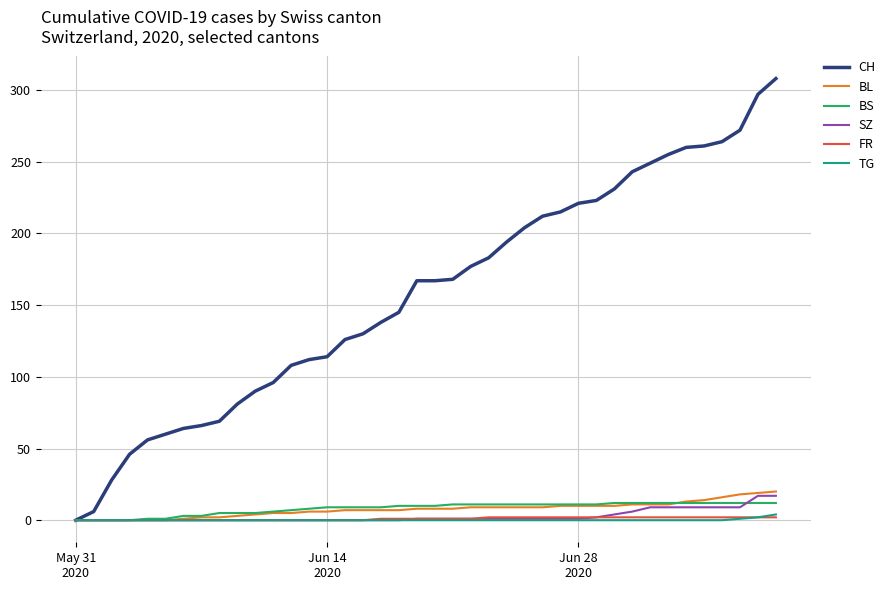

Which series has the largest total across all categories?

CH